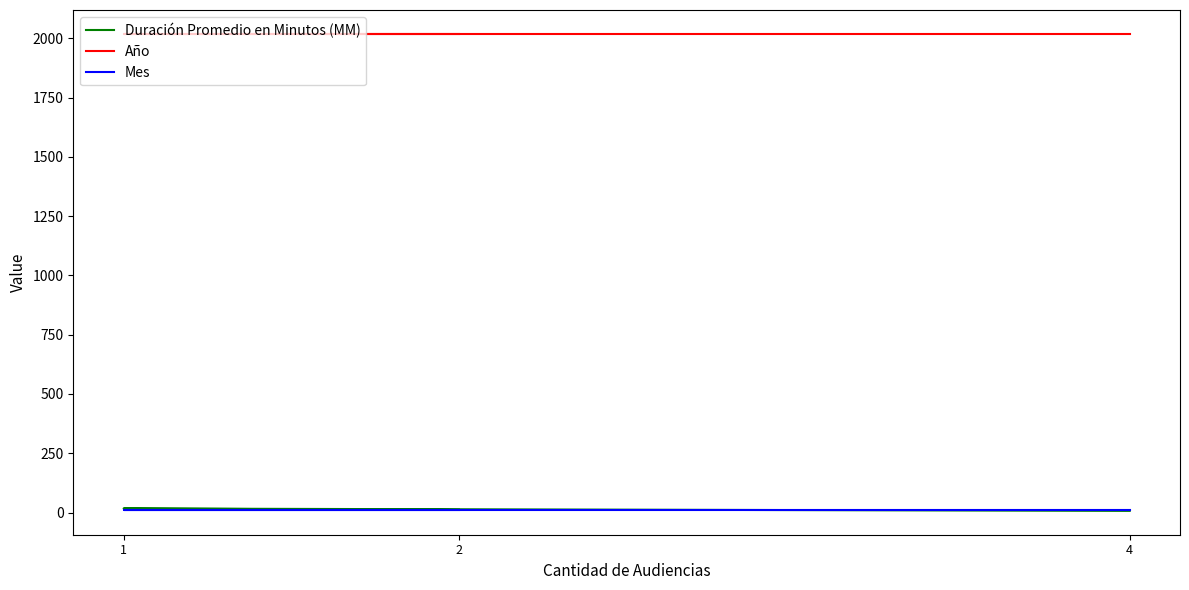

The Mes series shows 4 at 4. True or false?

False